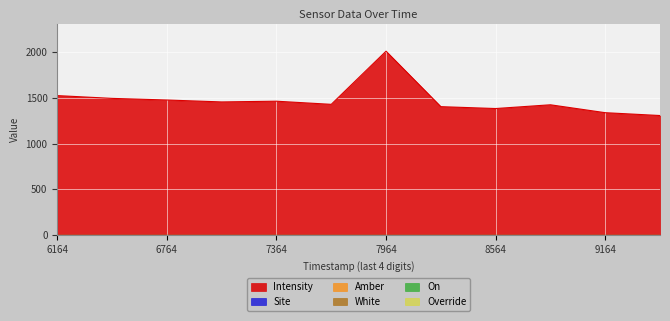

Which category has the highest value in the Override series?

1687986164